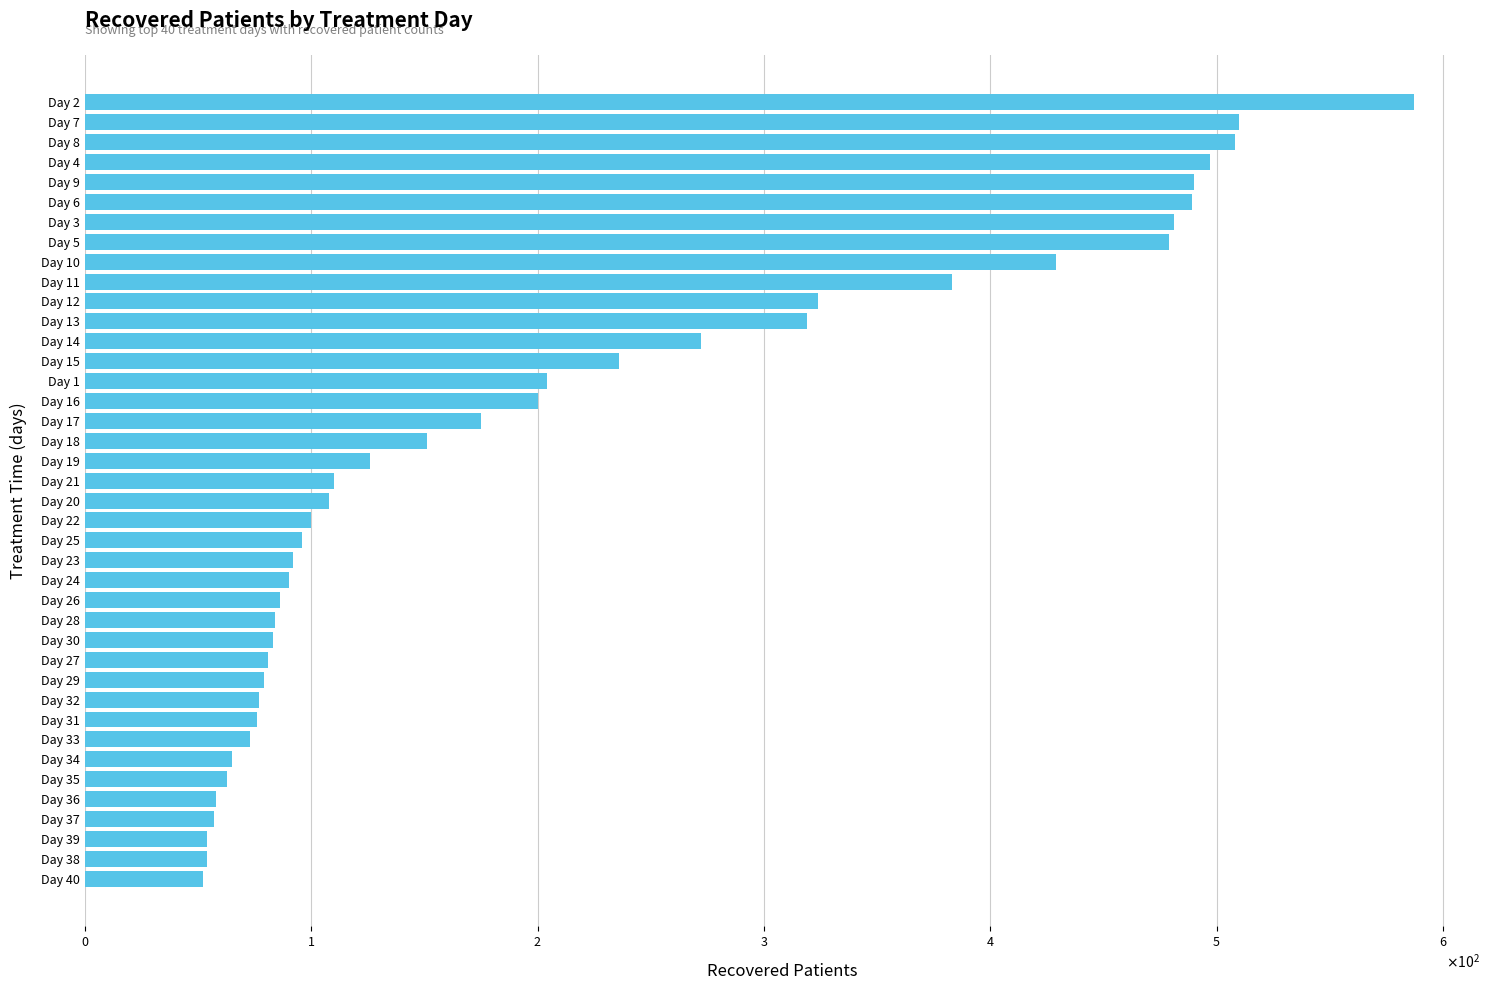

Does the chart contain any negative values?

No